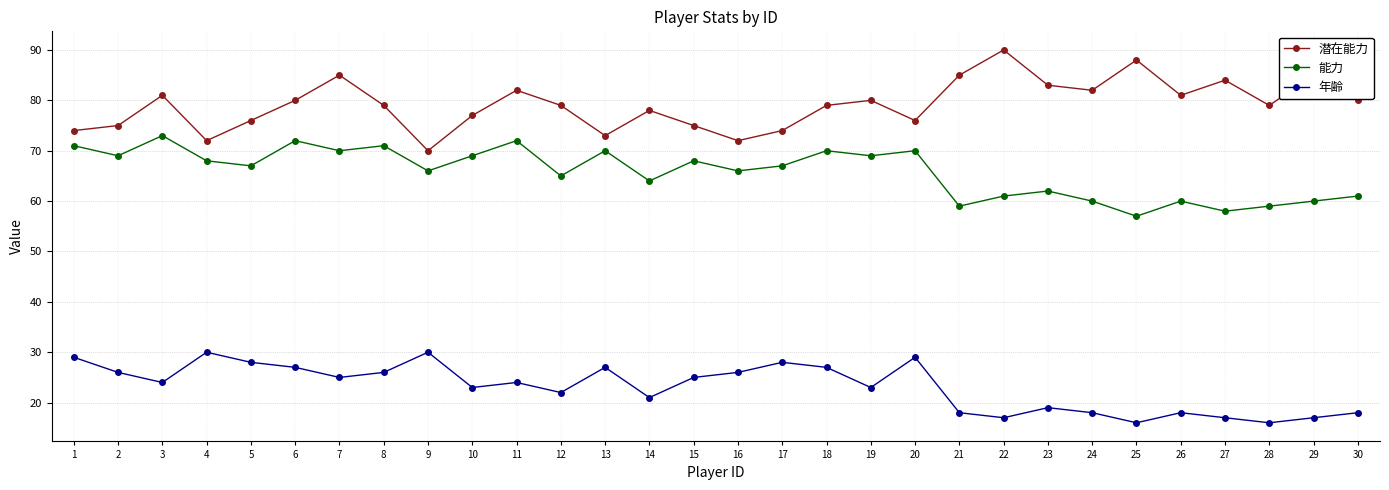

At how many categories does at least one series exceed 17?

30